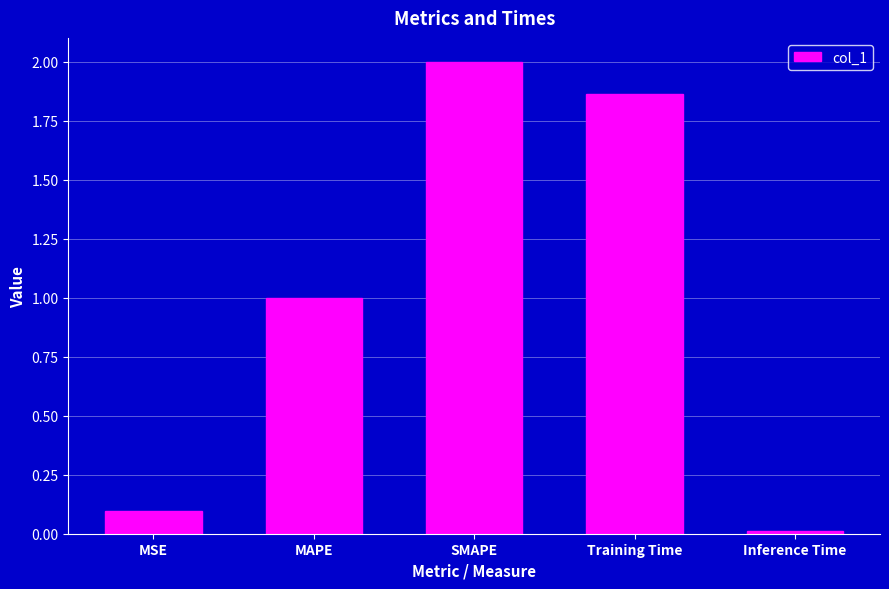

What is the maximum value shown in the chart?

2.0